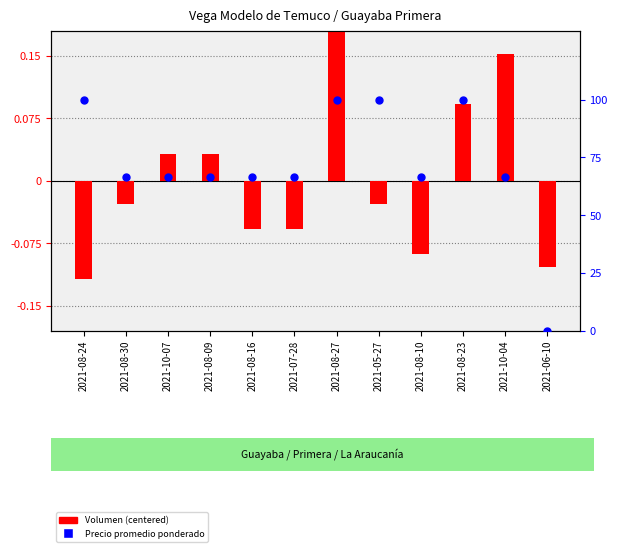

Which series has the widest spread of Y values?

Precio promedio ponderado